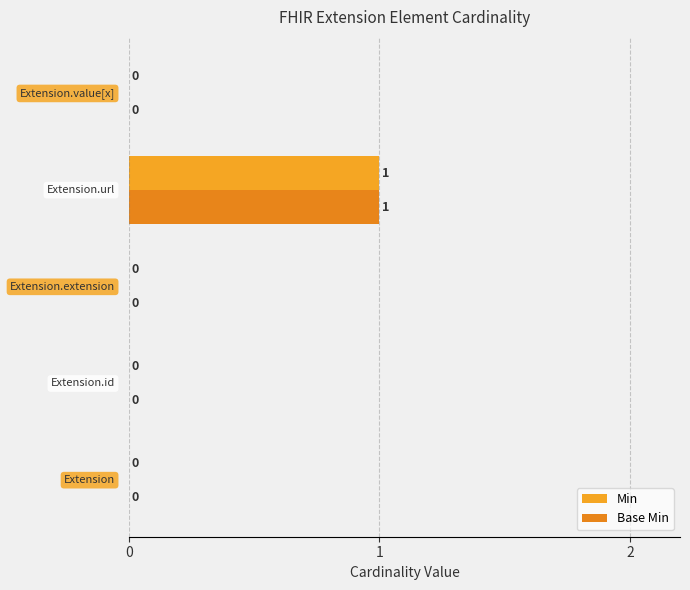

Count the number of categories in the chart.

5